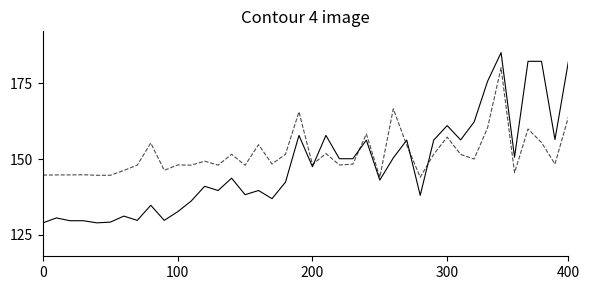

What is the greatest value displayed?

185.0